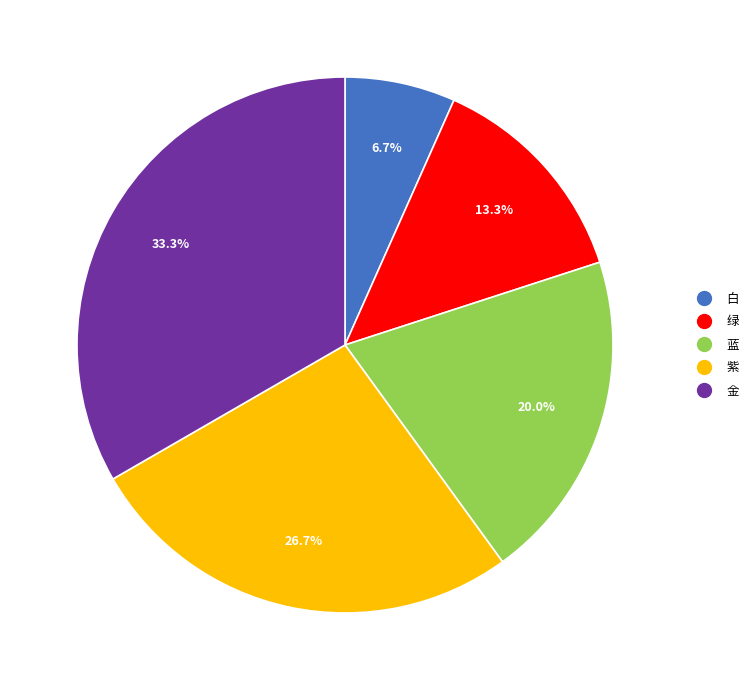

To the nearest percent, what is the average slice percentage?

20%